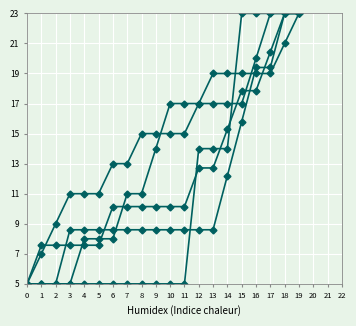

Reading right to left, list all the values displayed in this chart.

row_0: 19=23.0	18=21.0	17=19.0	16=19.0	15=19.0	14=19.0	13=19.0	12=17.0	11=15.0	10=15.0	9=15.0	8=15.0	7=13.0	6=13.0	5=11.0	4=11.0	3=11.0	2=9.0	1=7.0	0=5.0
row_1: 19=23.0	18=23.0	17=19.4	16=19.4	15=15.8	14=12.2	13=8.6	12=8.6	11=8.6	10=8.6	9=8.6	8=8.6	7=8.6	6=8.6	5=8.6	4=8.6	3=8.6	2=5.0	1=5.0	0=5.0
row_2: 19=23.0	18=23.0	17=23.0	16=23.0	15=23.0	14=14.0	13=14.0	12=14.0	11=5.0	10=5.0	9=5.0	8=5.0	7=5.0	6=5.0	5=5.0	4=5.0	3=5.0	2=5.0	1=5.0	0=5.0
row_3: 19=23.0	18=23.0	17=23.0	16=20.0	15=17.0	14=17.0	13=17.0	12=17.0	11=17.0	10=17.0	9=14.0	8=11.0	7=11.0	6=8.0	5=8.0	4=8.0	3=5.0	2=5.0	1=5.0	0=5.0
row_4: 19=23.0	18=23.0	17=20.4	16=17.9	15=17.9	14=15.3	13=12.7	12=12.7	11=10.1	10=10.1	9=10.1	8=10.1	7=10.1	6=10.1	5=7.6	4=7.6	3=7.6	2=7.6	1=7.6	0=5.0